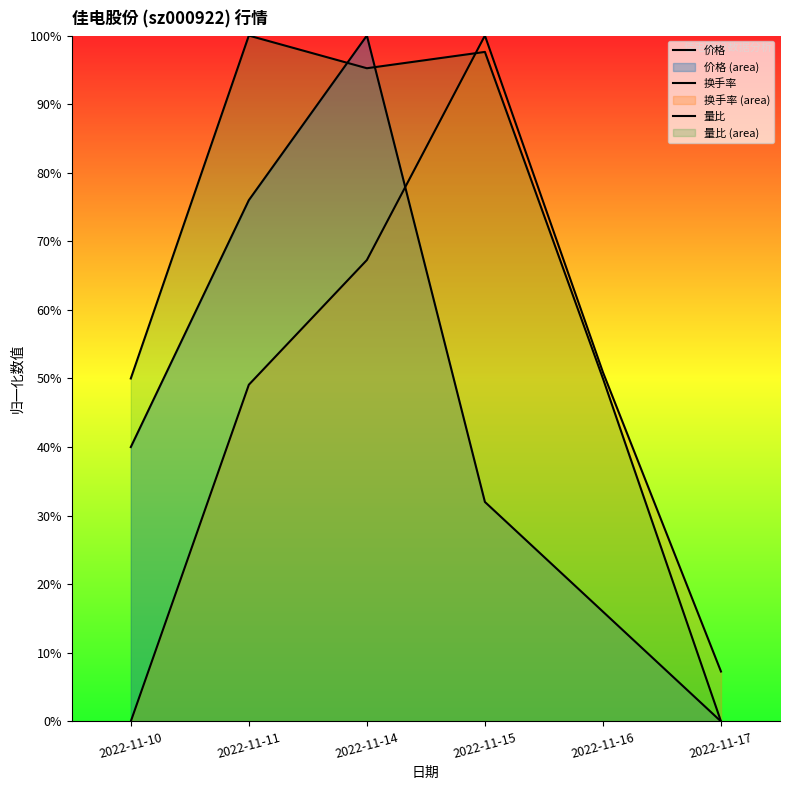

How many intersections are there between 价格 and 换手率?

1